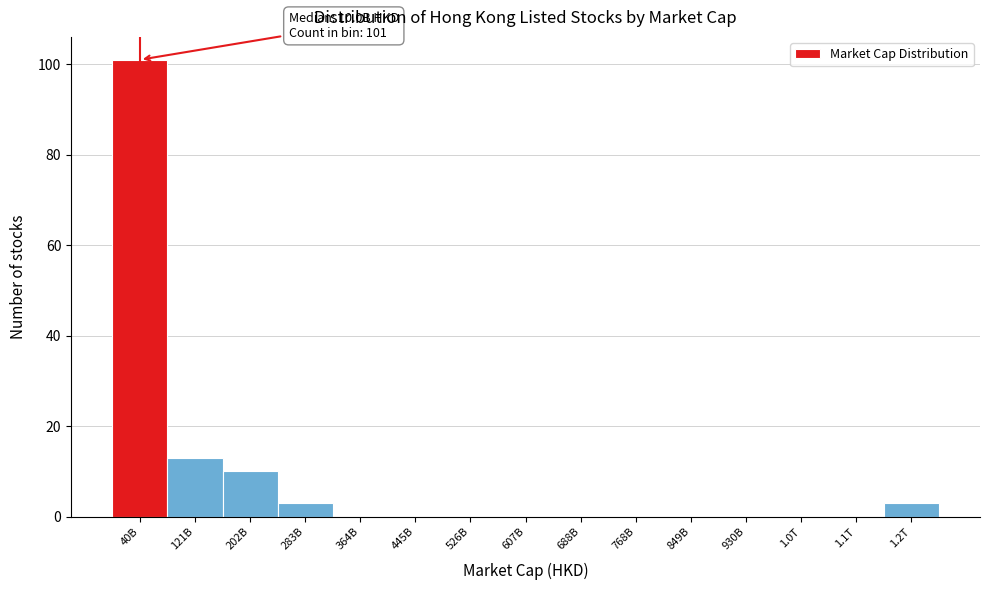

Reading left to right, extract all data points from this chart.

40B=101	121B=13	202B=10	283B=3	364B=0	445B=0	526B=0	607B=0	688B=0	768B=0	849B=0	930B=0	1.0T=0	1.1T=0	1.2T=3